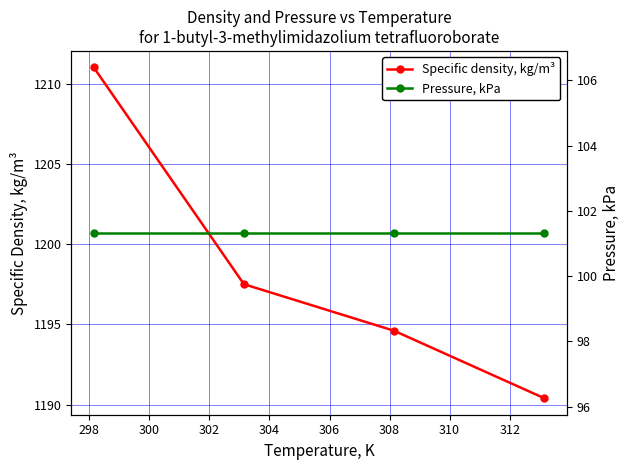

Count the number of categories in the chart.

4